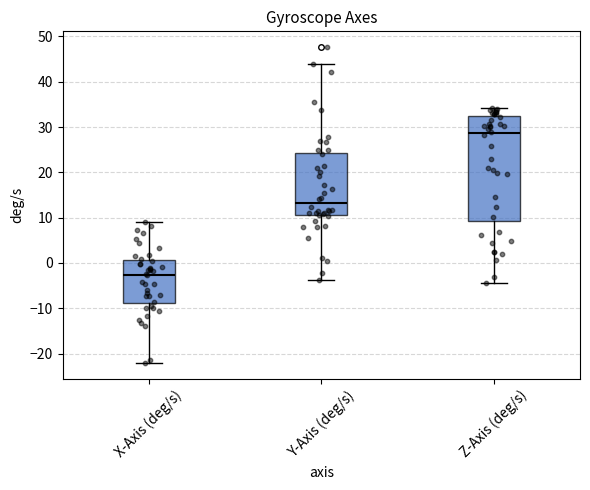

Which box is the tallest, from its lower edge to its upper edge?

Z-Axis (deg/s)